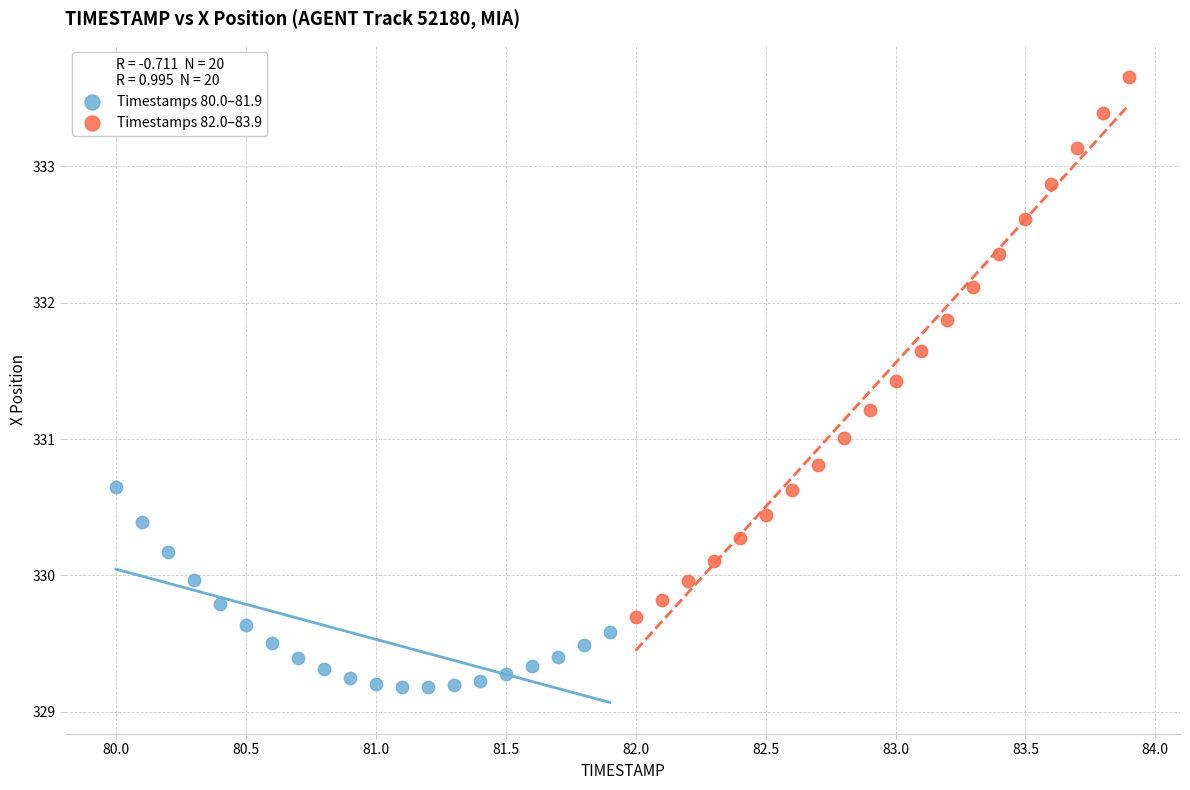

Which series contains the lowest Y value?

Timestamps 80.0–81.9